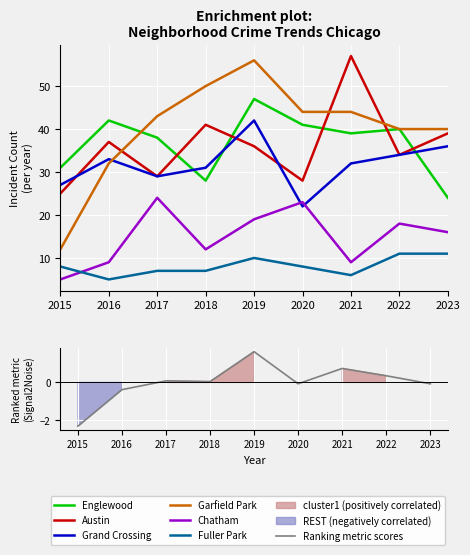

Is the value of Austin at 2019 greater than the value of Chatham at 2017?

Yes